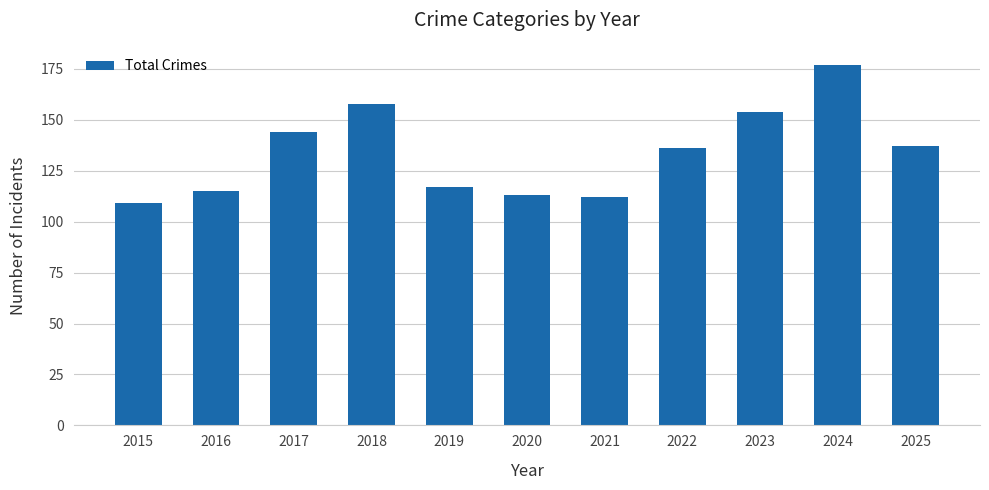

What is the change in value from 2020 to 2025?

+24